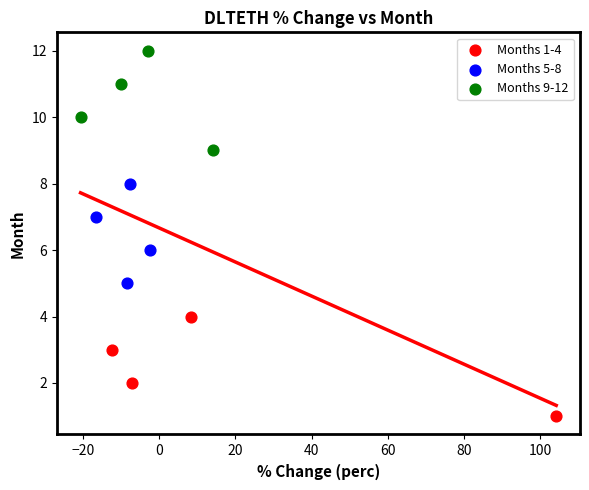

Which series contains the highest Y value?

Months 9-12